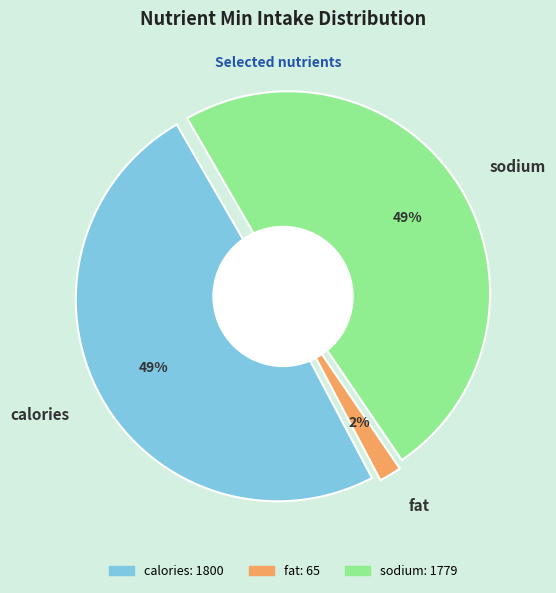

To the nearest percent, what portion does calories represent?

49%